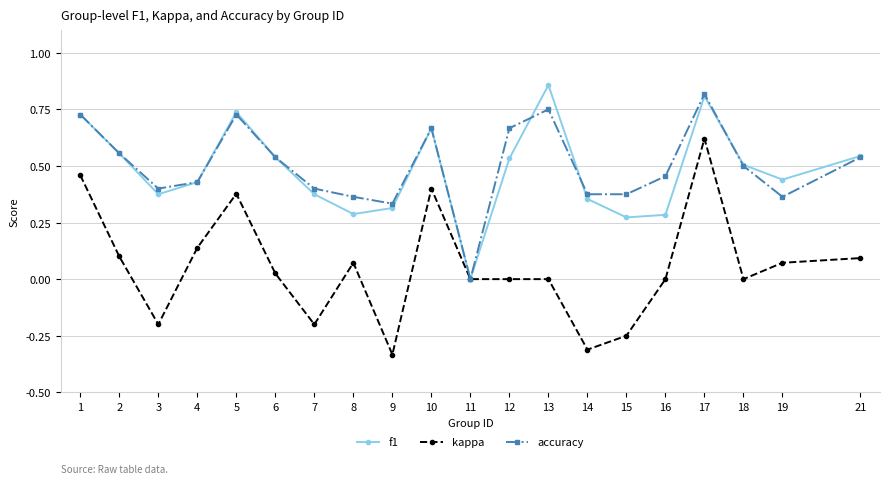

At which category is the sum across all series the highest?

17